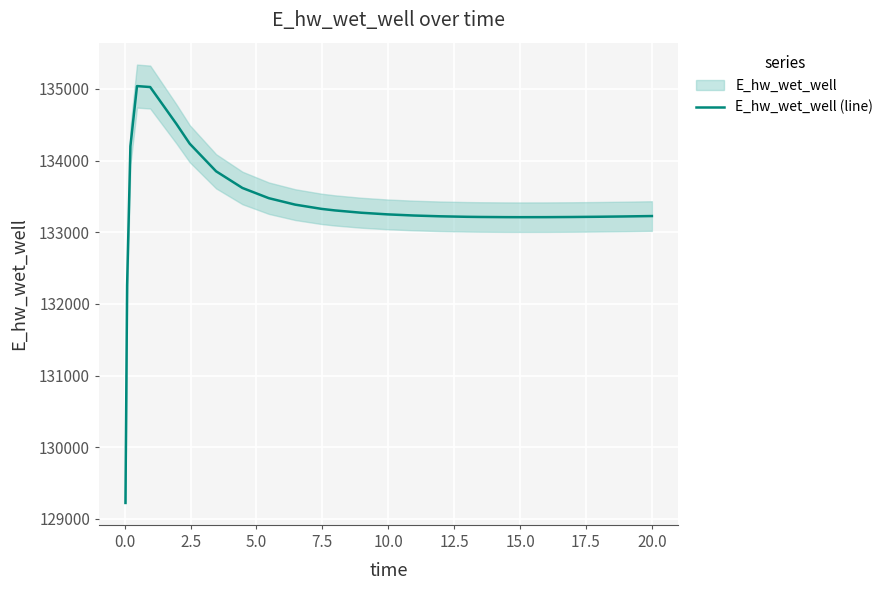

What is the highest value of the E_hw_wet_well (line) series?

135040.2